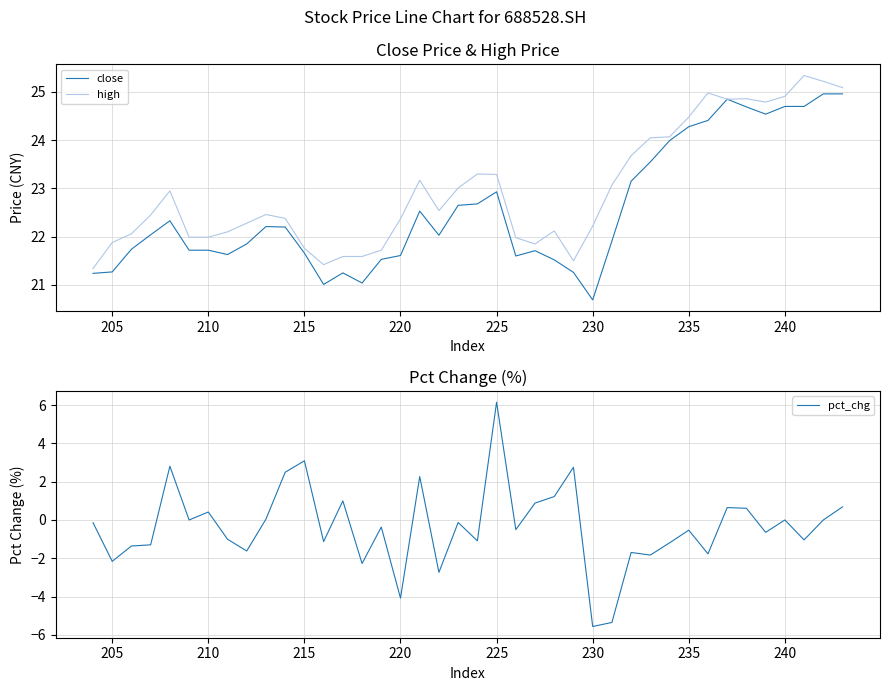

What is the maximum value for pct_chg?

6.2